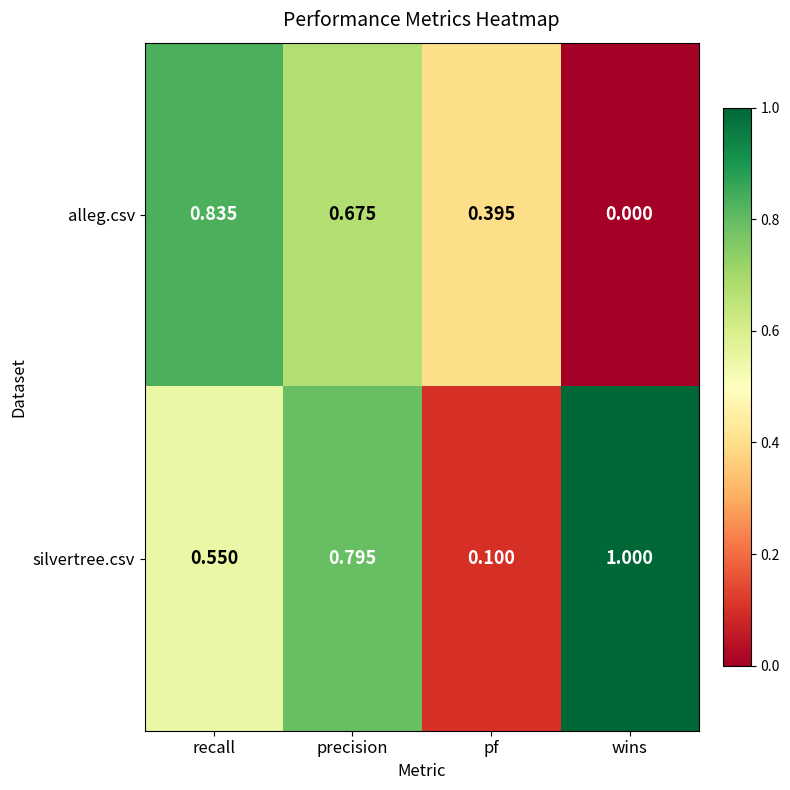

Rank the series by their maximum value, from lowest to highest.

alleg.csv, silvertree.csv